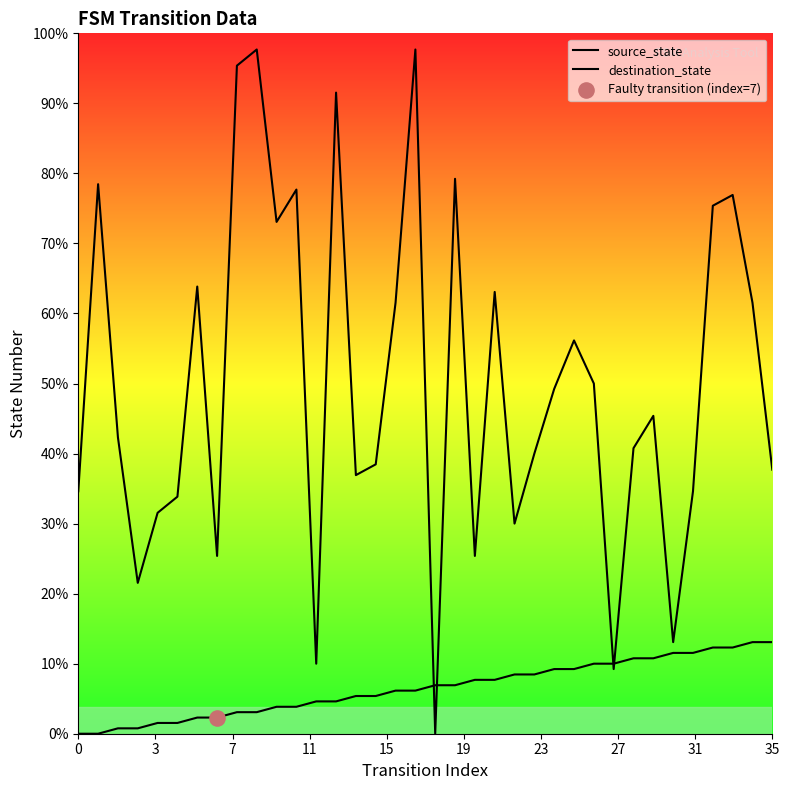

Is the value of destination_state at 30 greater than the value of source_state at 23?

Yes